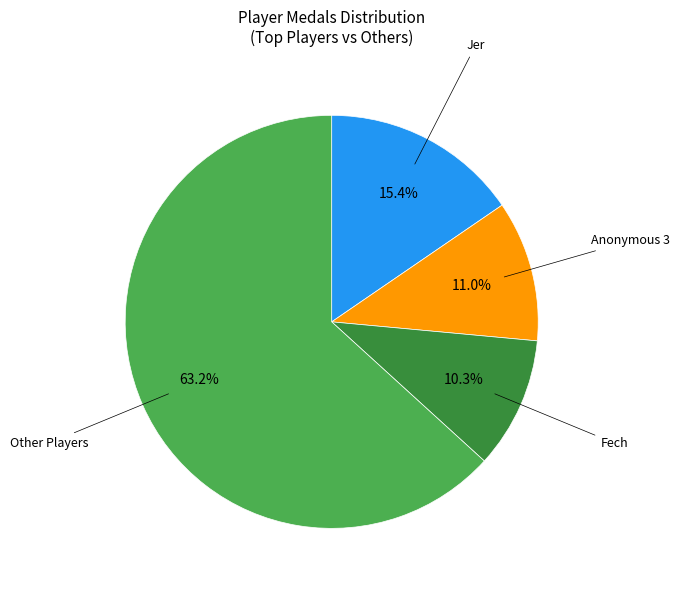

To the nearest percent, what is the average slice percentage?

25%